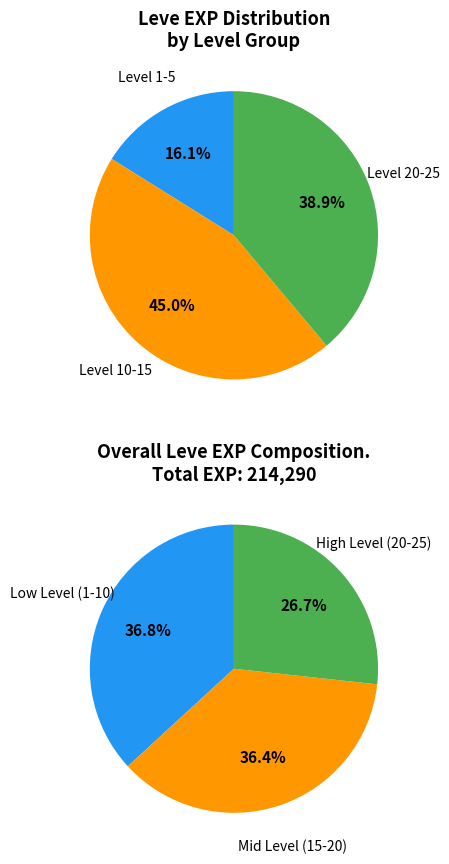

Does Leather Duckbills account for over 50% of the chart?

No